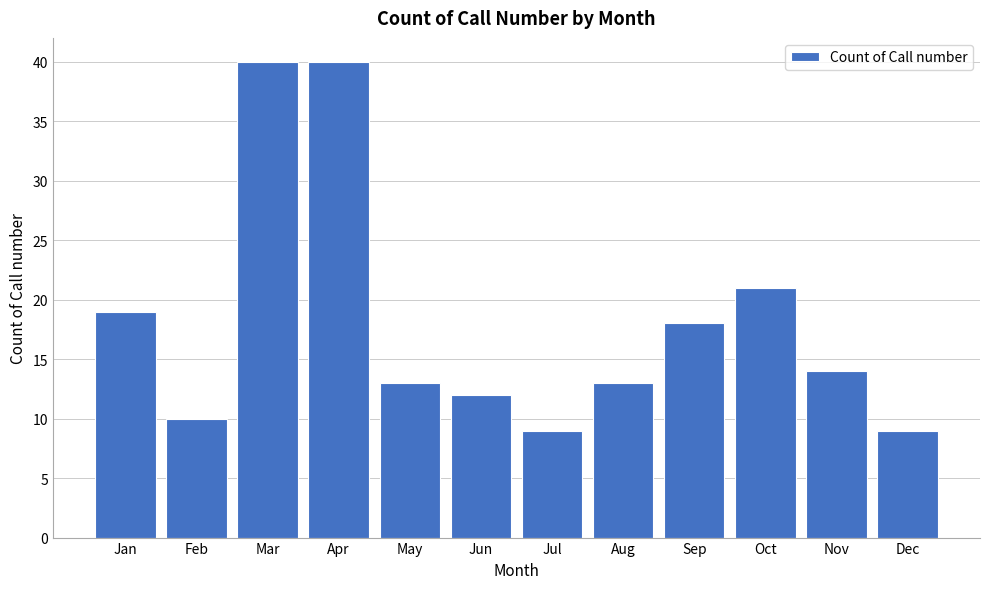

Reading left to right, extract all data points from this chart.

Jan=19	Feb=10	Mar=40	Apr=40	May=13	Jun=12	Jul=9	Aug=13	Sep=18	Oct=21	Nov=14	Dec=9